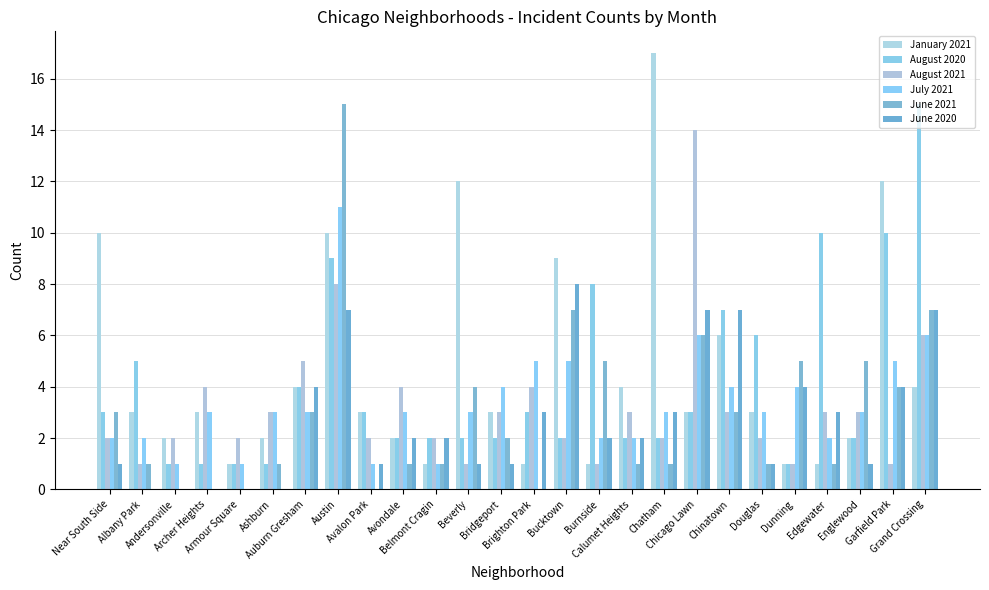

Between Brighton Park and Edgewater, which is larger?

Brighton Park